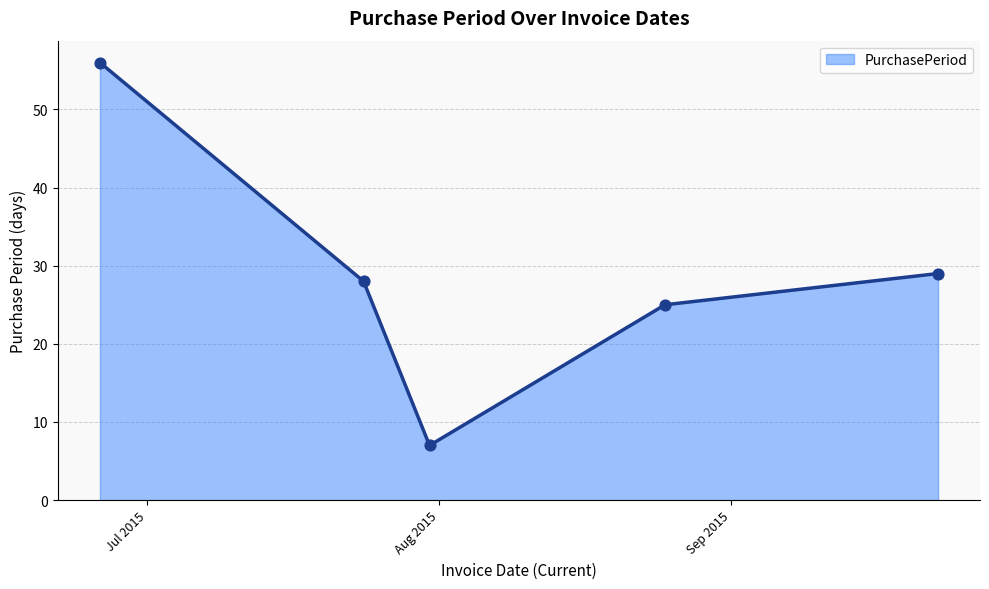

What is the difference between the maximum and minimum values?

49